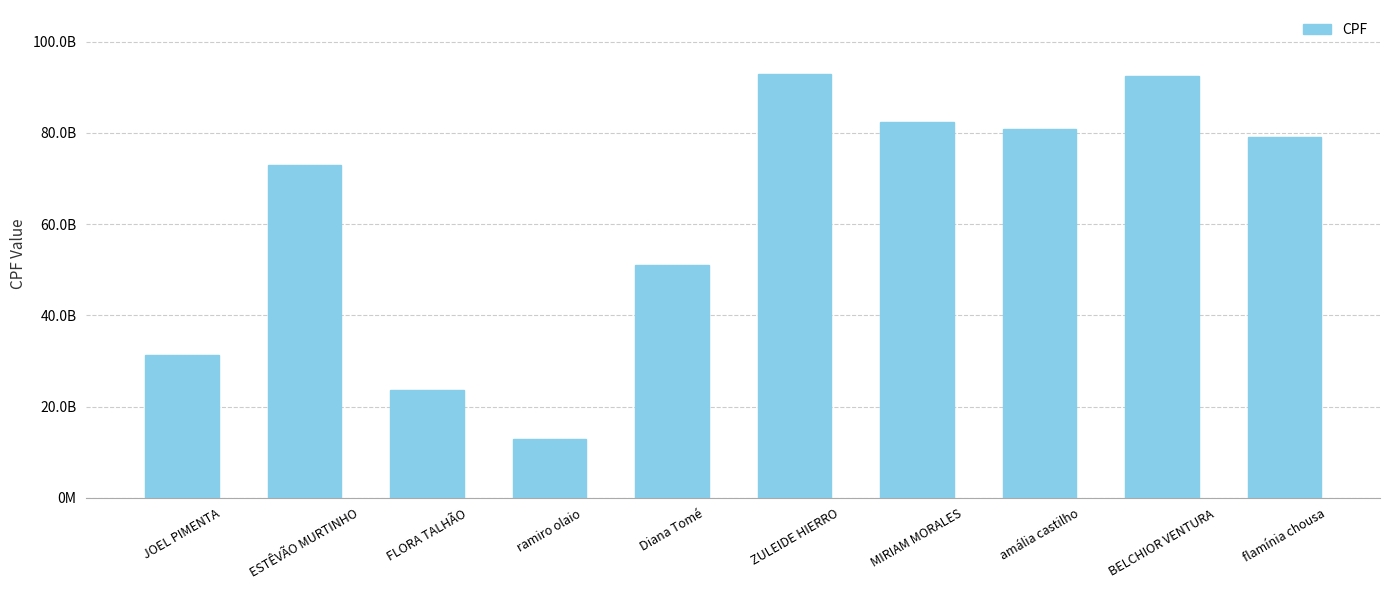

Reading right to left, extract all data points from this chart.

flamínia chousa=79138938502	BELCHIOR VENTURA=92490006851	amália castilho=80806297140	MIRIAM MORALES=82350229823	ZULEIDE HIERRO=92966492341	Diana Tomé=51098400836	ramiro olaio=12858906980	FLORA TALHÃO=23680177631	ESTÊVÃO MURTINHO=72925205372	JOEL PIMENTA=31276400560